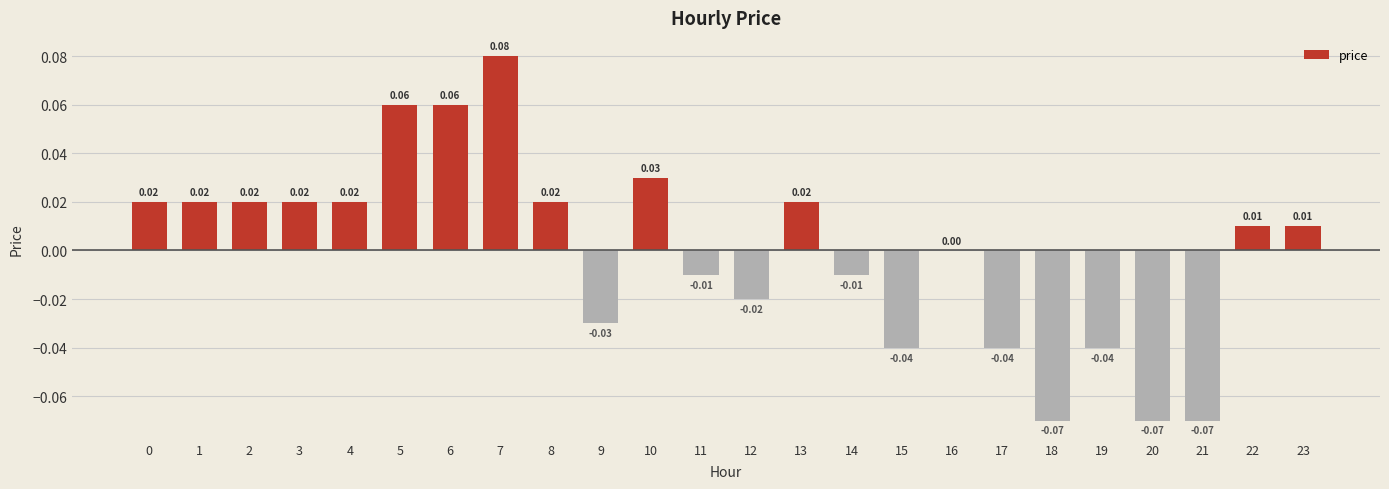

Is it true that the value at 15 is -0.1?

False